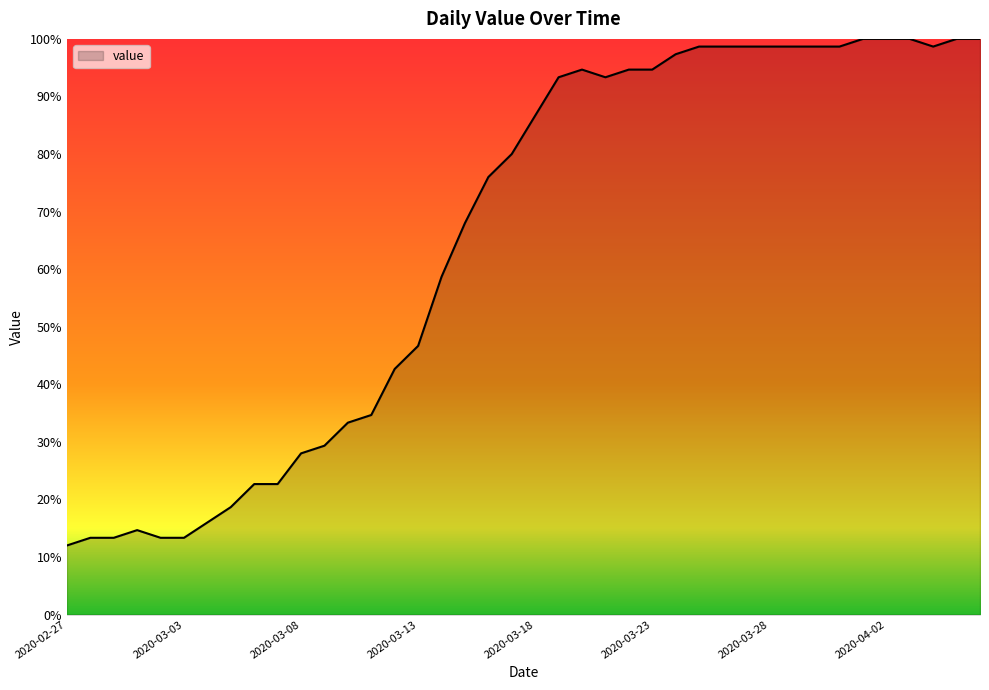

How many distinct data groups are displayed?

1